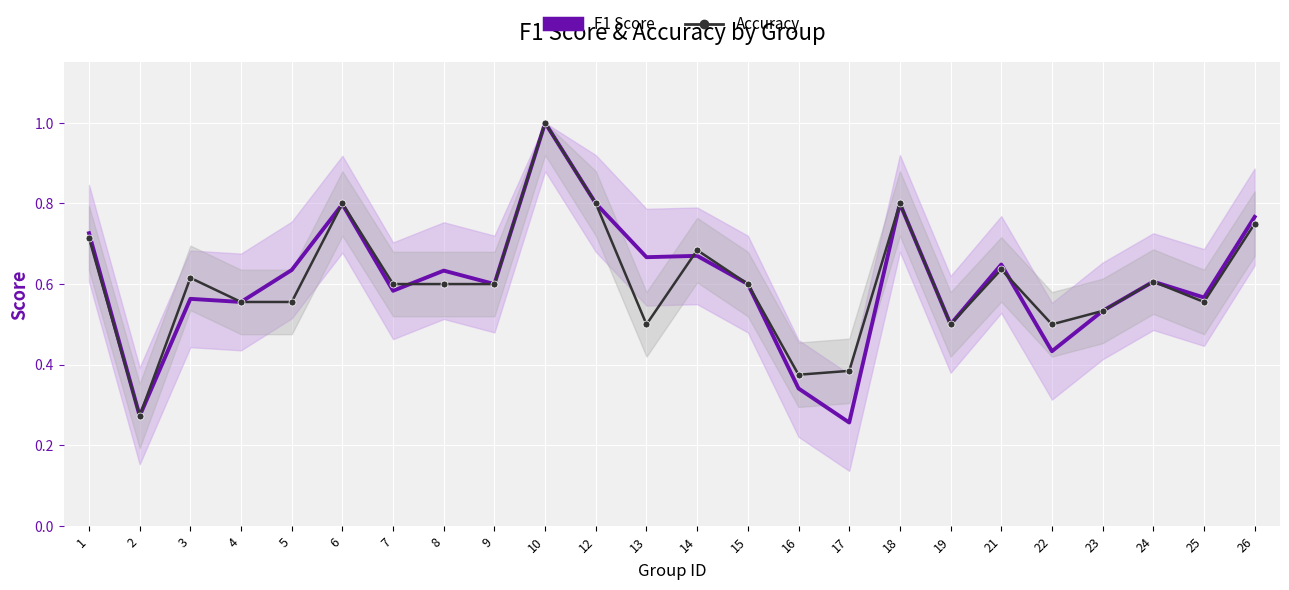

List the labels in order of f1 value, smallest first.

17, 2, 16, 22, 19, 23, 4, 3, 25, 7, 9, 15, 24, 8, 5, 21, 13, 14, 1, 26, 6, 12, 18, 10